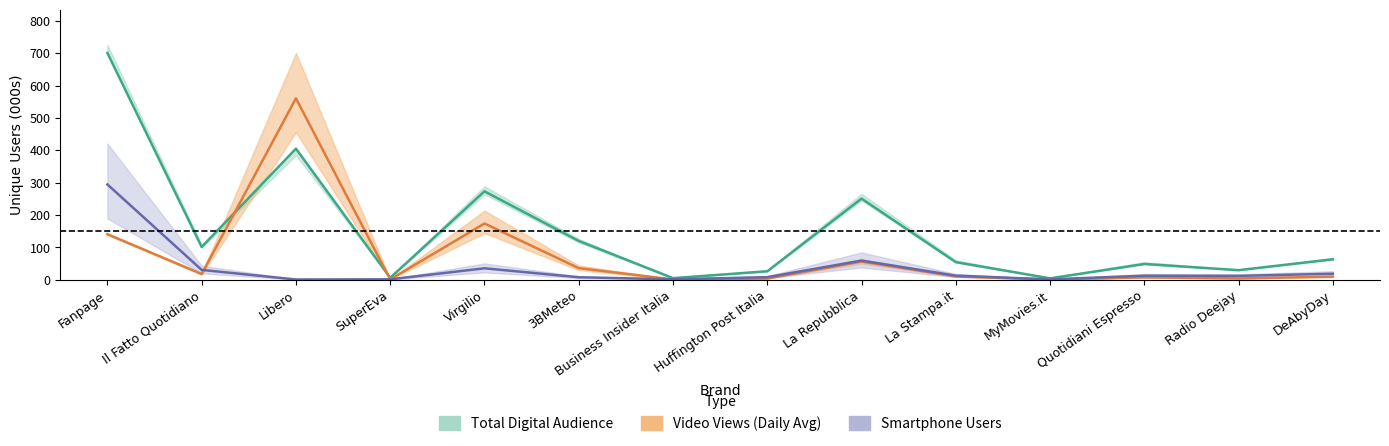

What is the highest value of the VIDEO VIEWS TOTAL series?

560.4